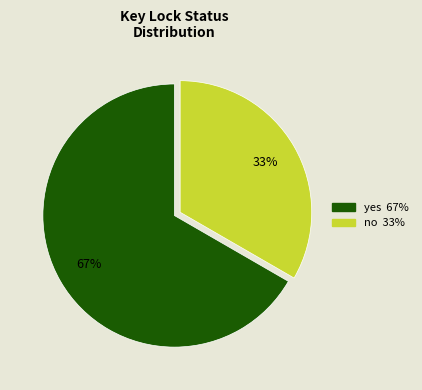

How many slices are in this pie chart?

2